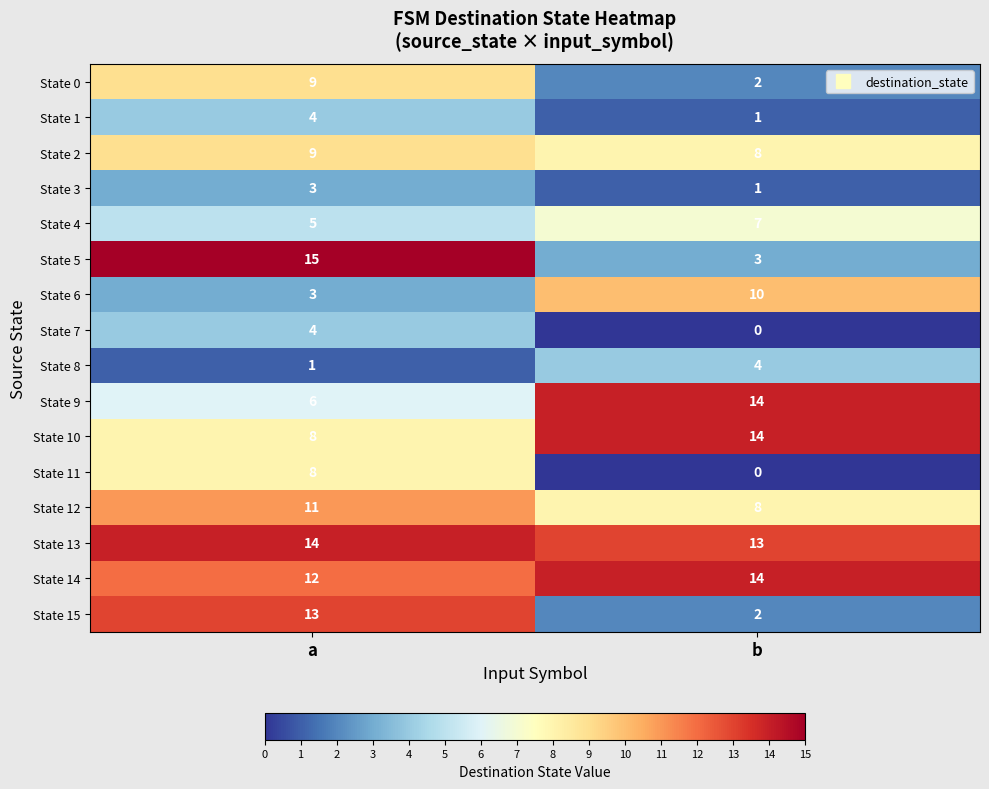

Is it true that State 0 equals 4 at b?

False